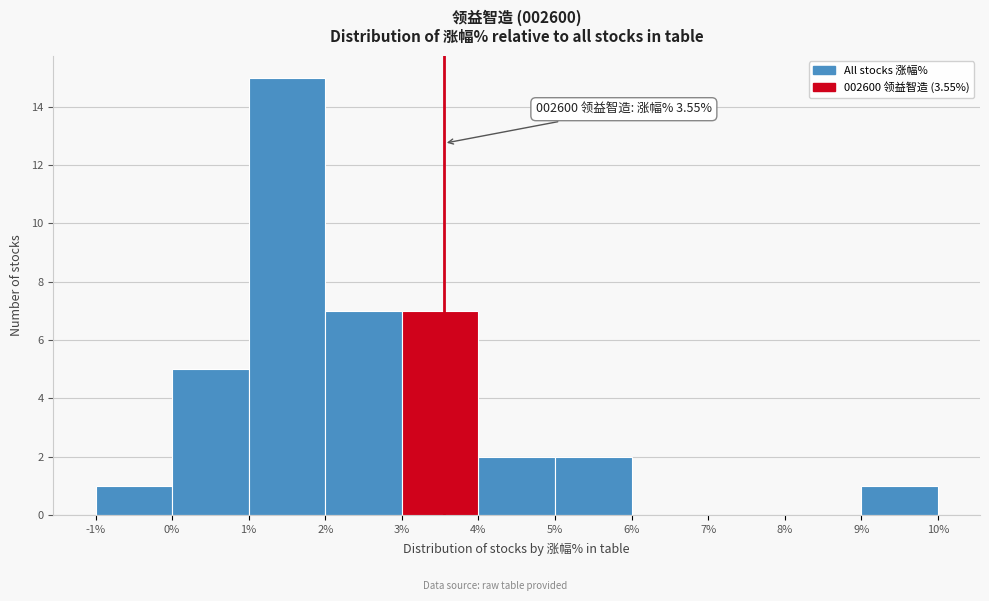

Over which range of the x-axis is the bar tallest?

1% to 2%